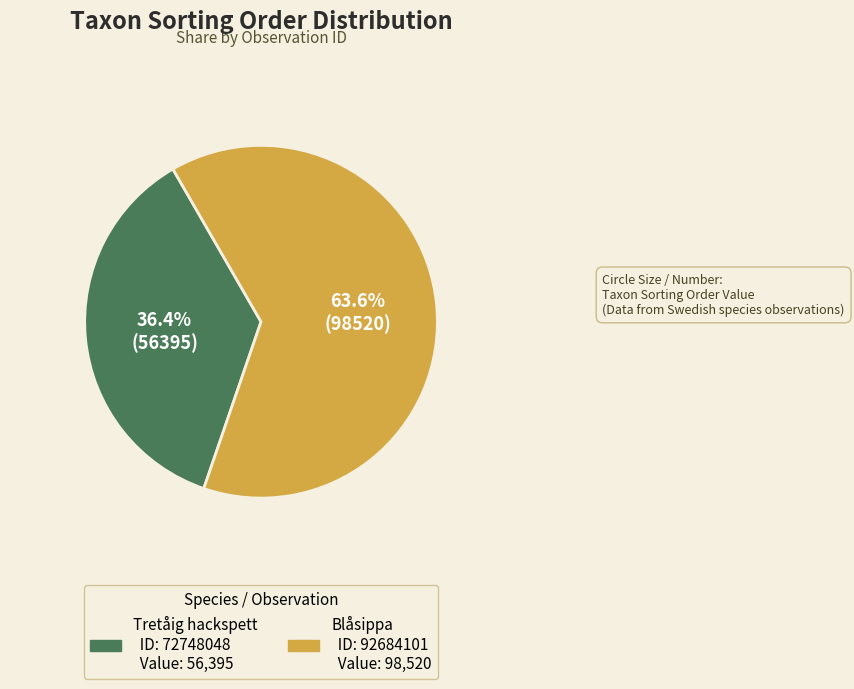

Is there any slice that represents more than half of the pie?

Yes